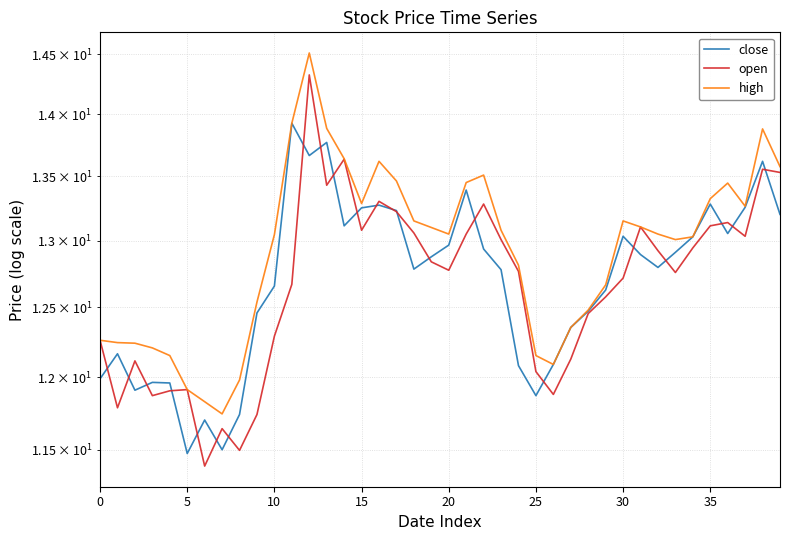

Which series has the widest spread of values?

open